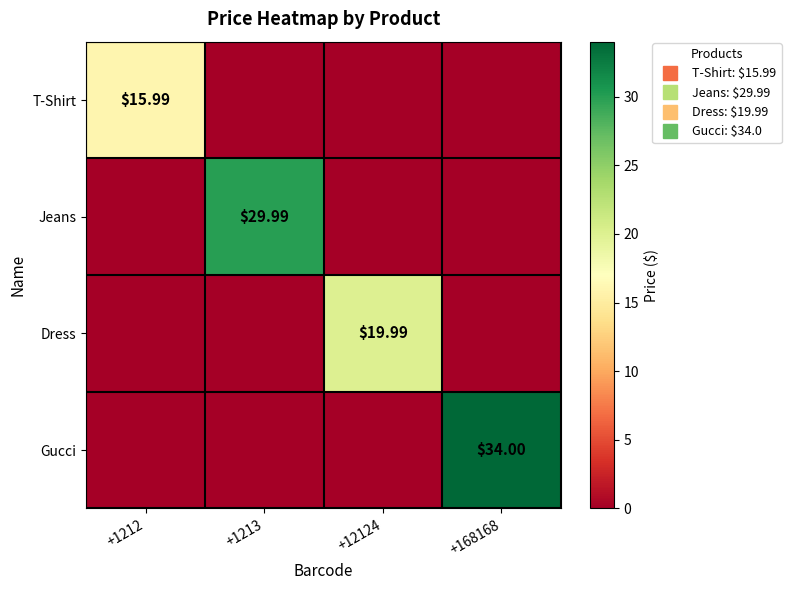

Count the number of categories in the chart.

4